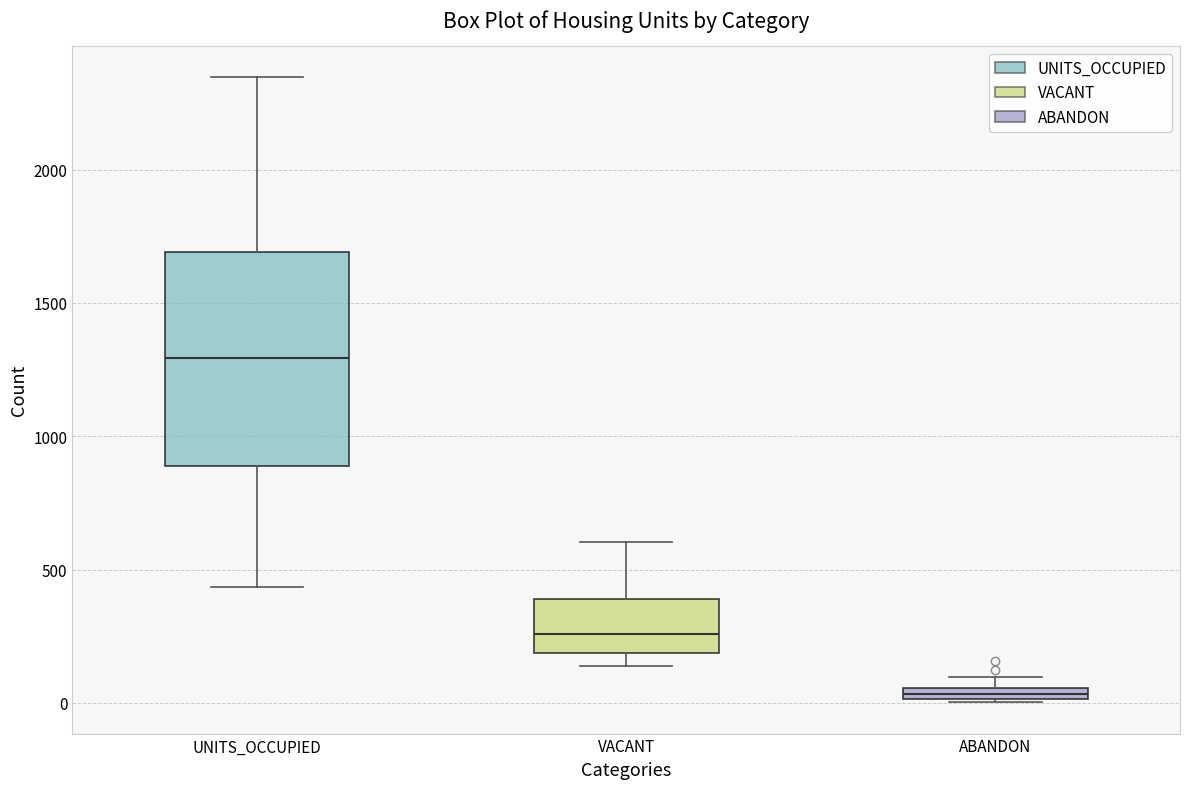

Which box is the tallest, from its lower edge to its upper edge?

UNITS_OCCUPIED